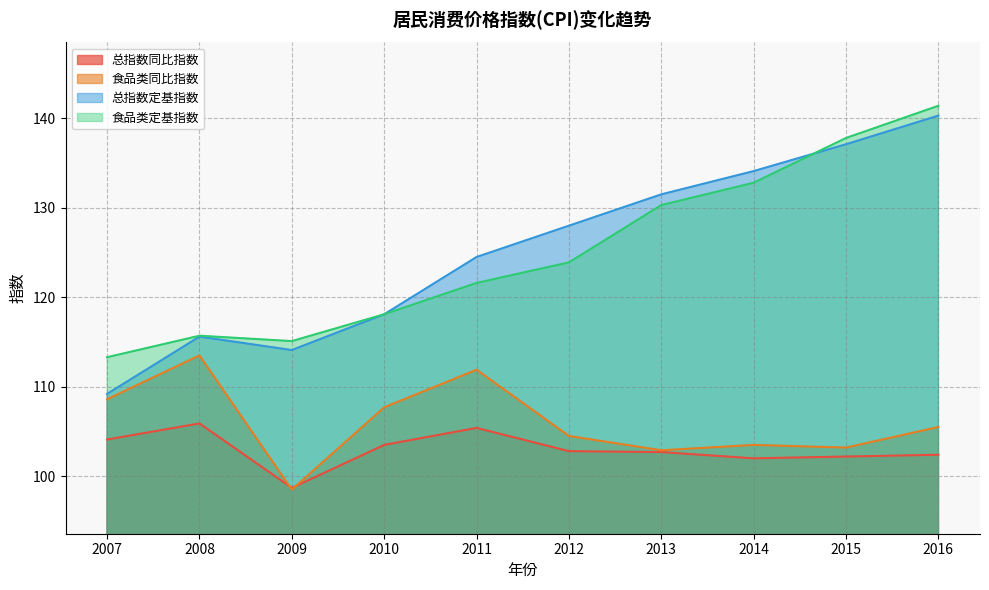

Does the chart display data point markers on the line(s)?

No